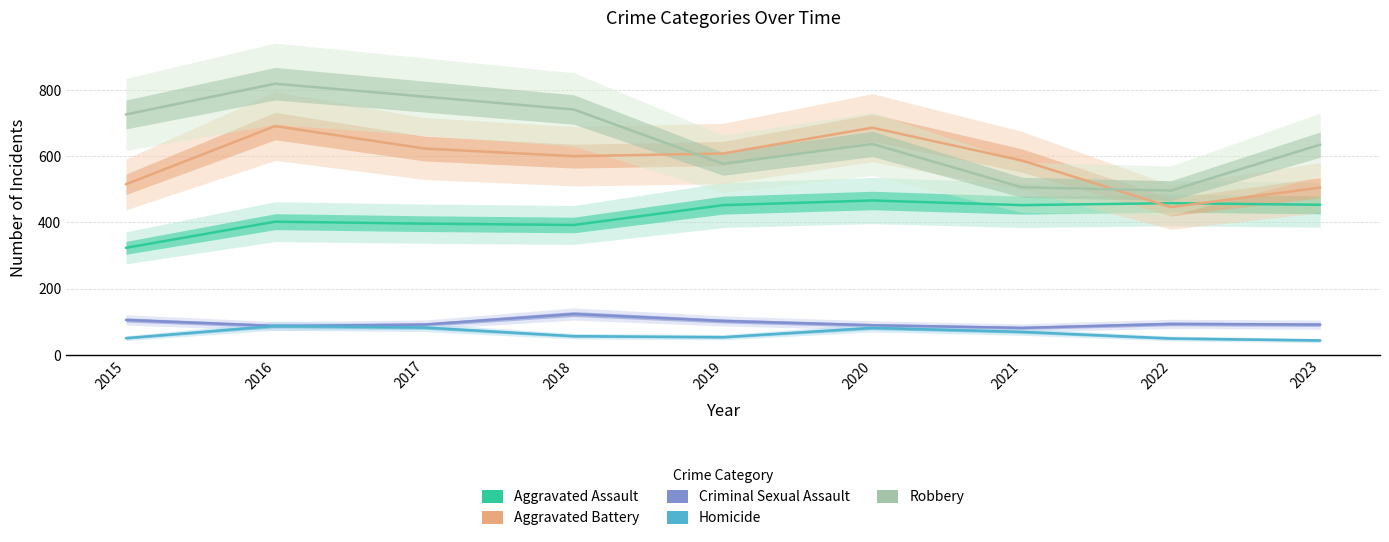

At which label is Aggravated Battery closest to 568?

2021